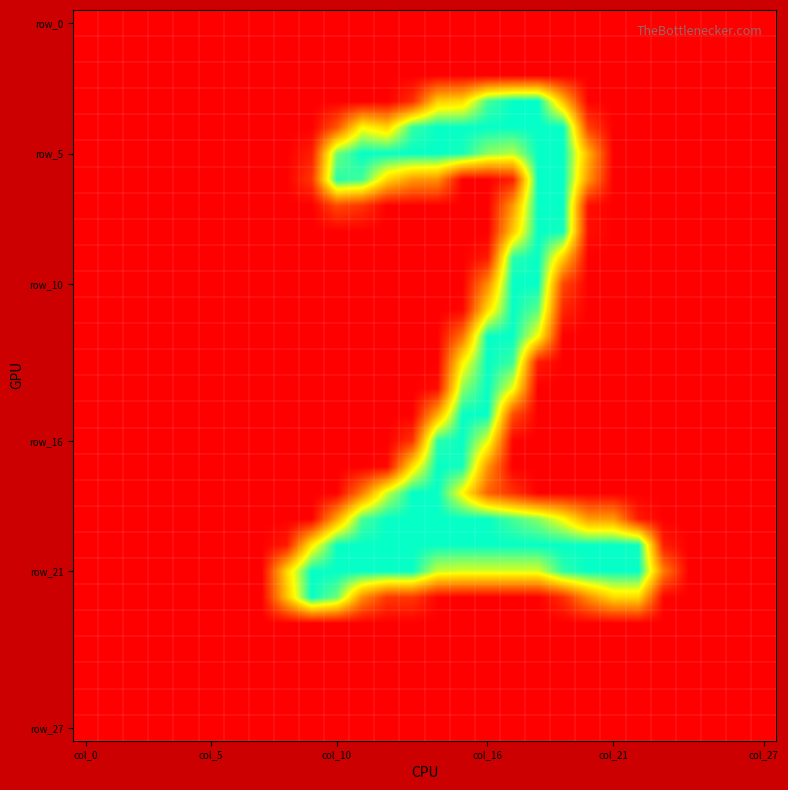

At which category is the sum across all series the highest?

17